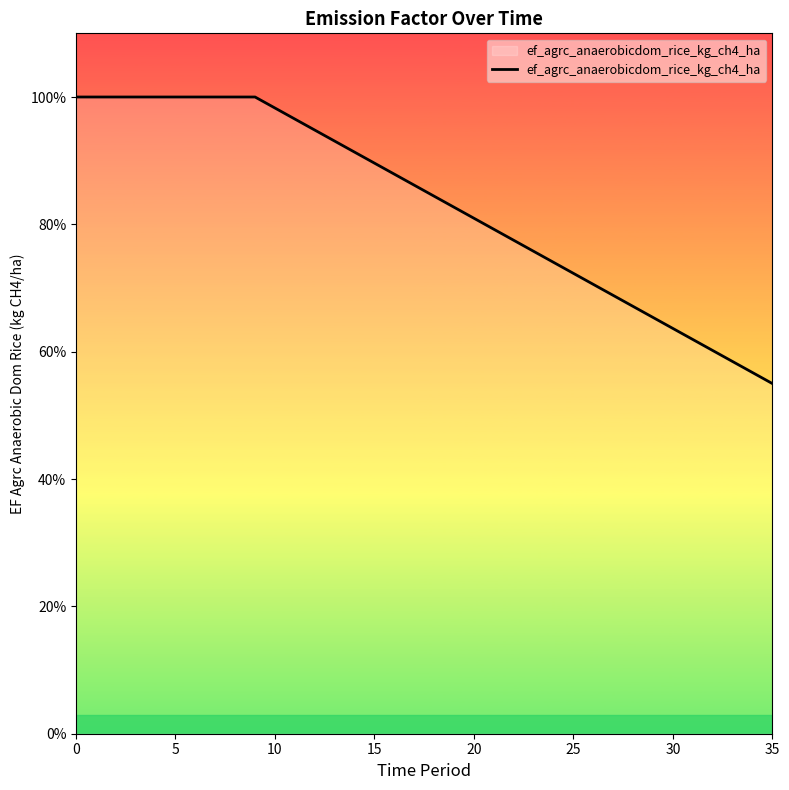

Which label corresponds to the smallest value in the chart?

35